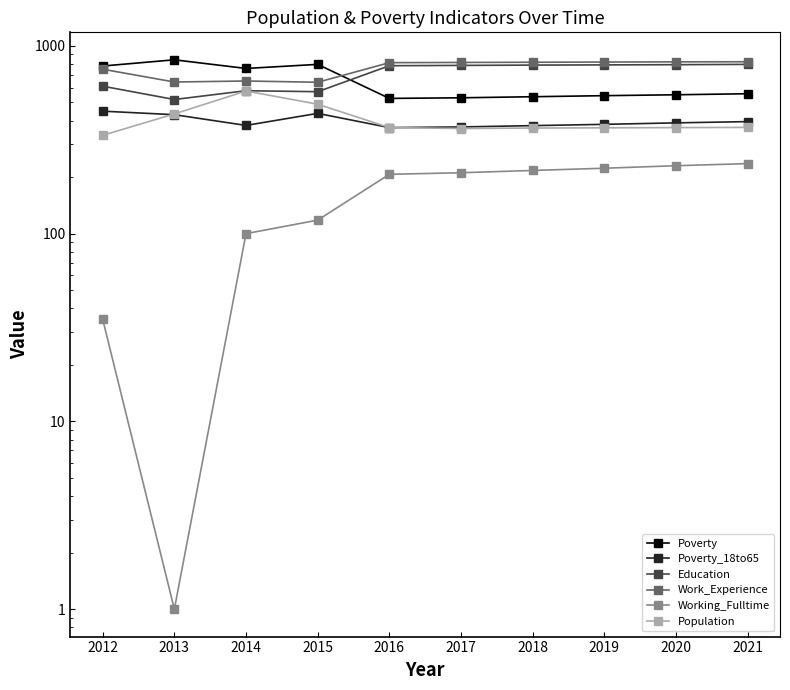

What is the difference between the second highest and second lowest values in the Working_Fulltime series?

195